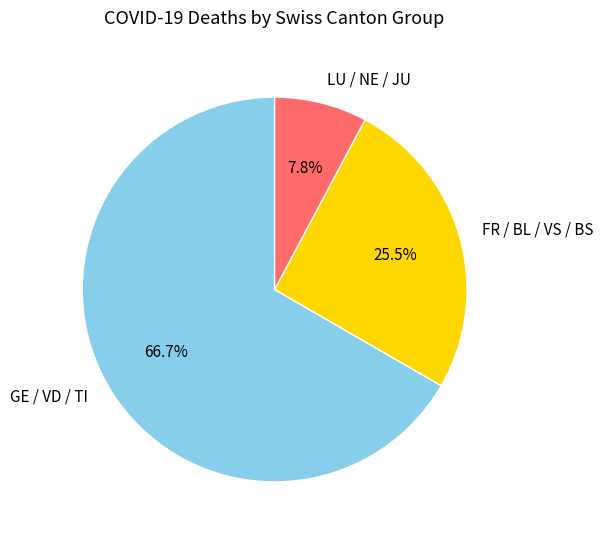

Which slice is the smallest?

LU / NE / JU